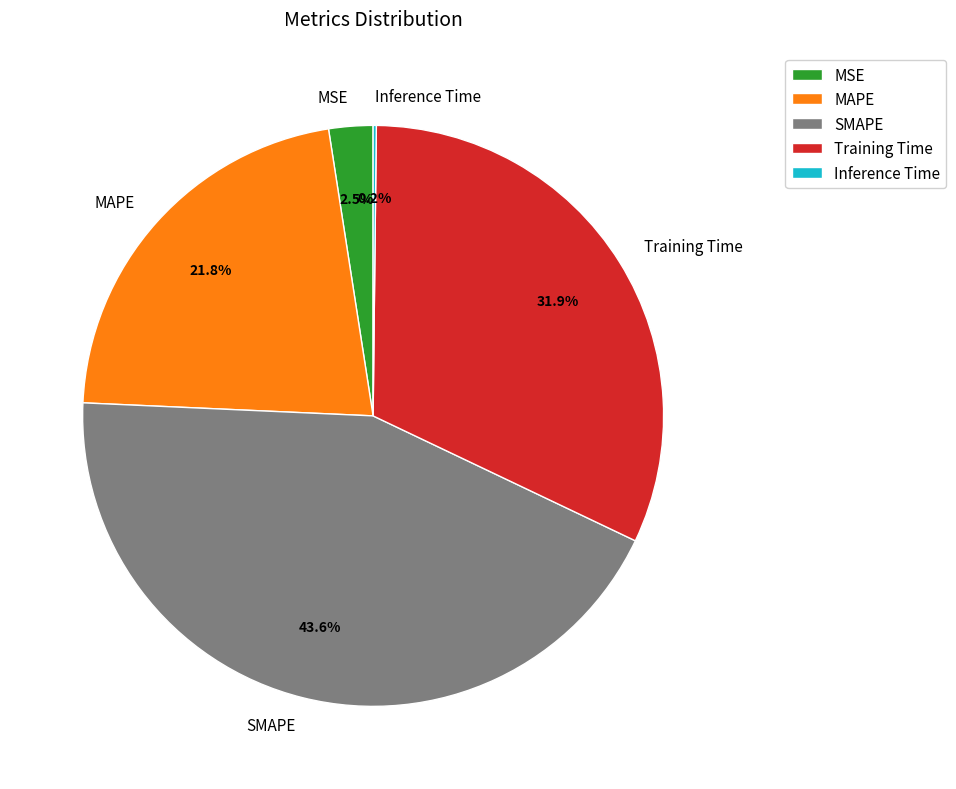

Which slice is the largest?

SMAPE